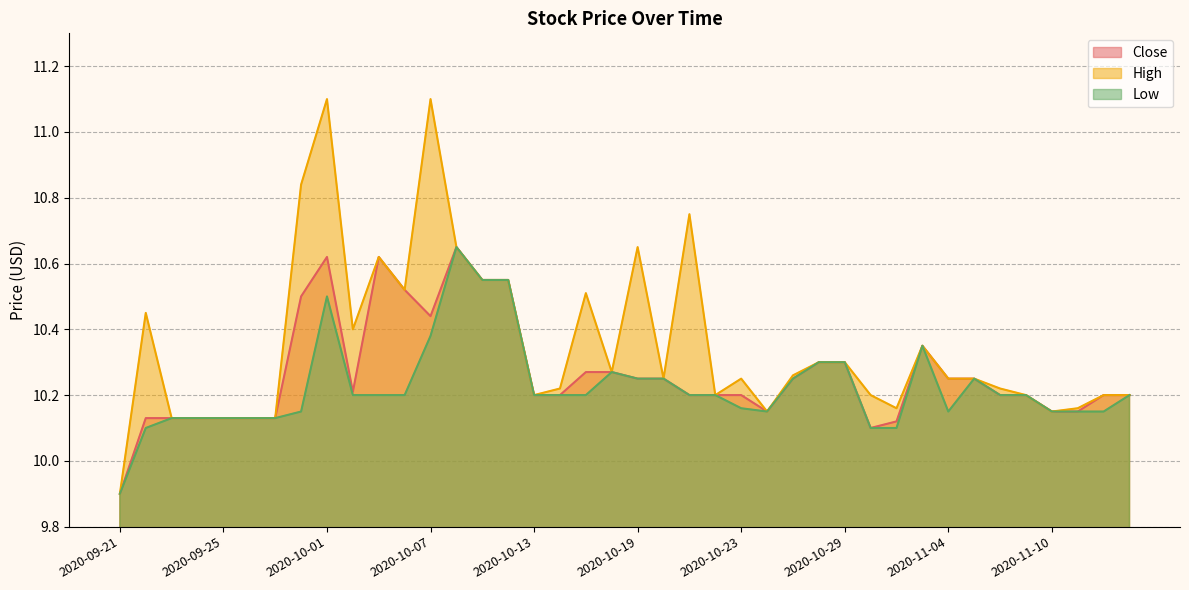

True or false: Close has more than 1 points higher than both neighbors.

True